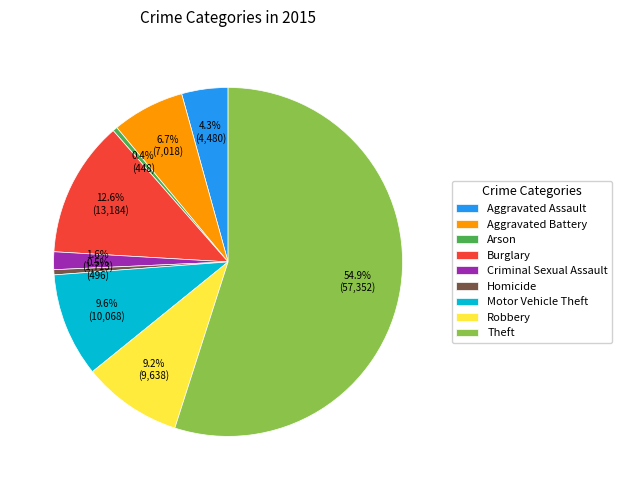

The Criminal Sexual Assault slice represents 11% of the pie. True or false?

False